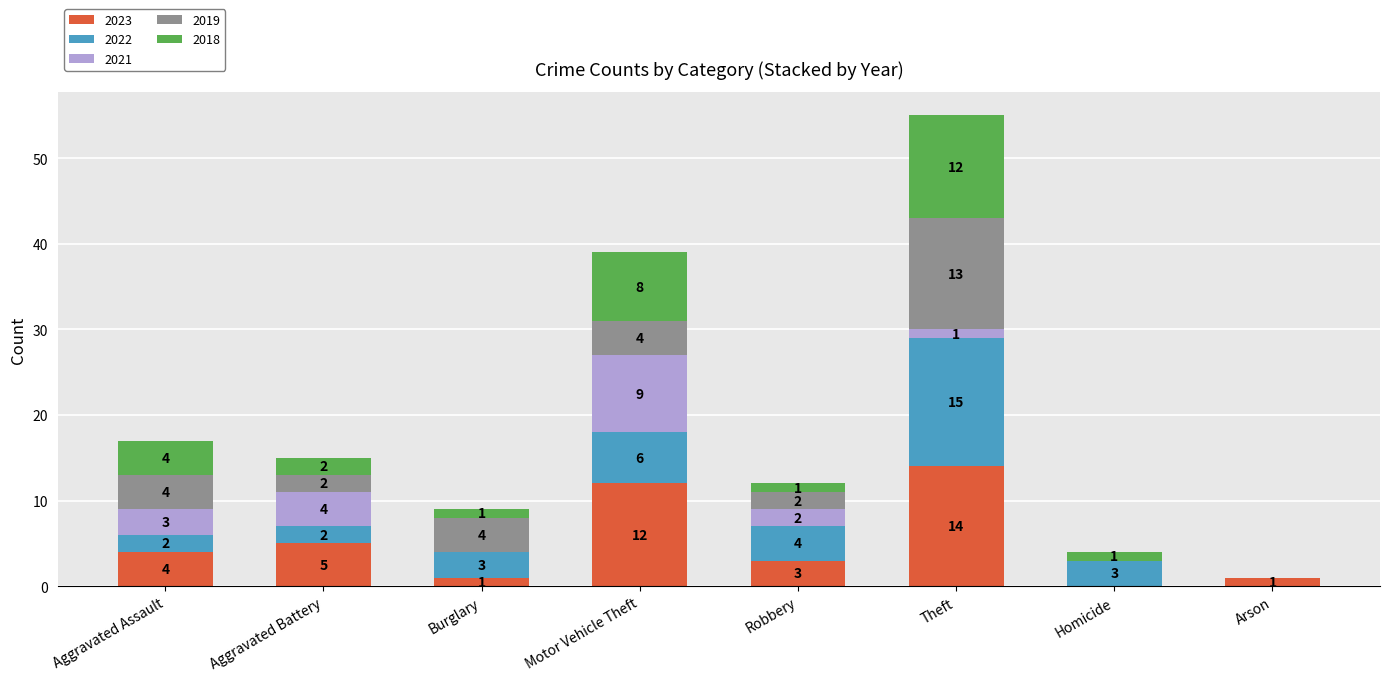

At which category is the sum across all series the highest?

Theft